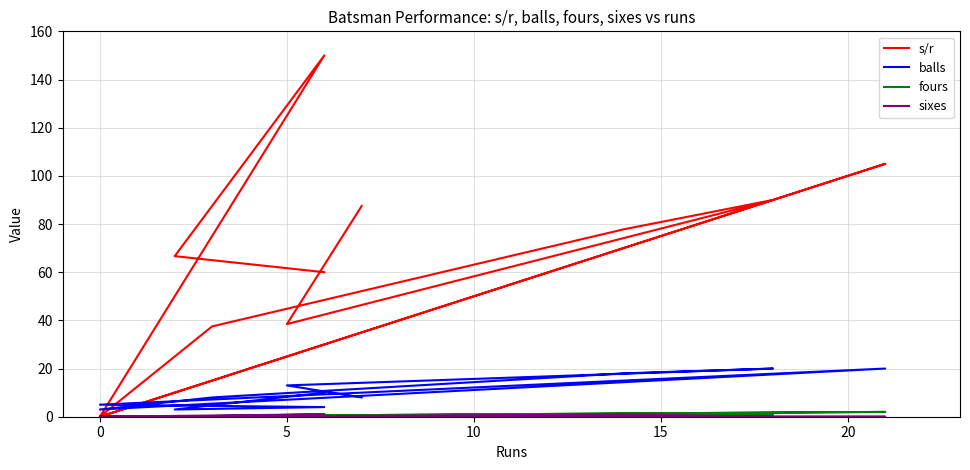

Is the value of fours at 20 greater than the value of balls at 15?

No